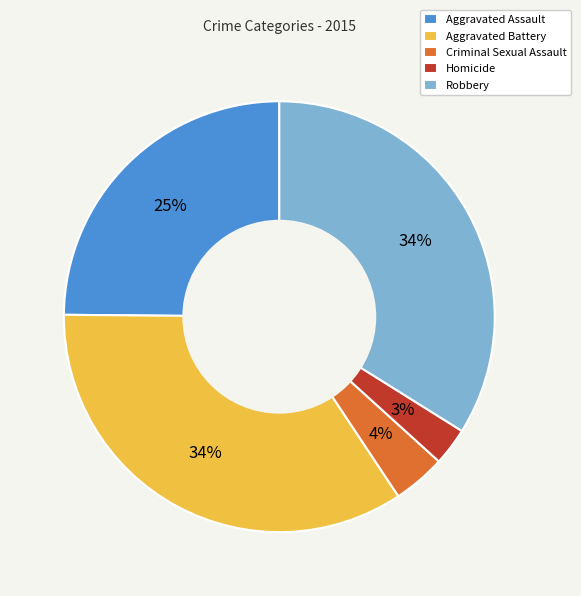

Is the sum of Criminal Sexual Assault and Aggravated Assault greater than half?

No